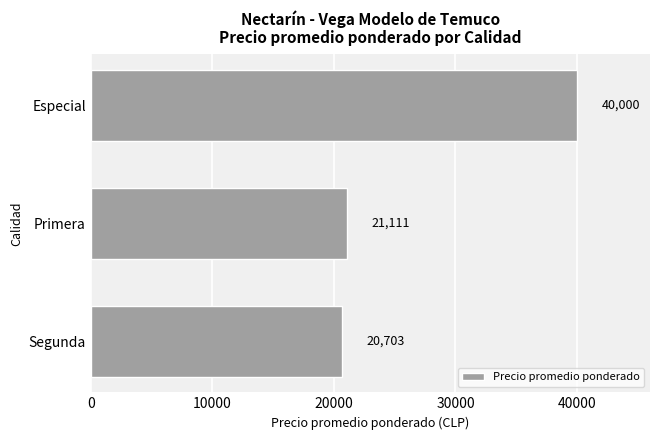

What is the value of the 2nd bar from the top?

21111.1